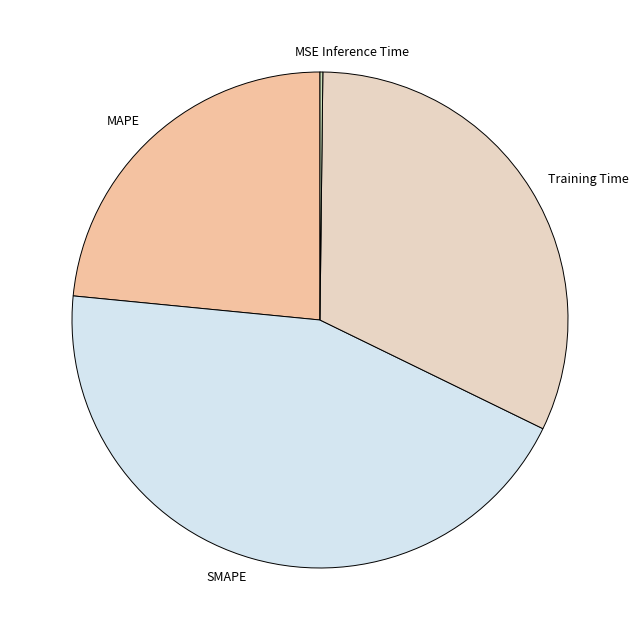

Is there a majority slice in this chart?

No